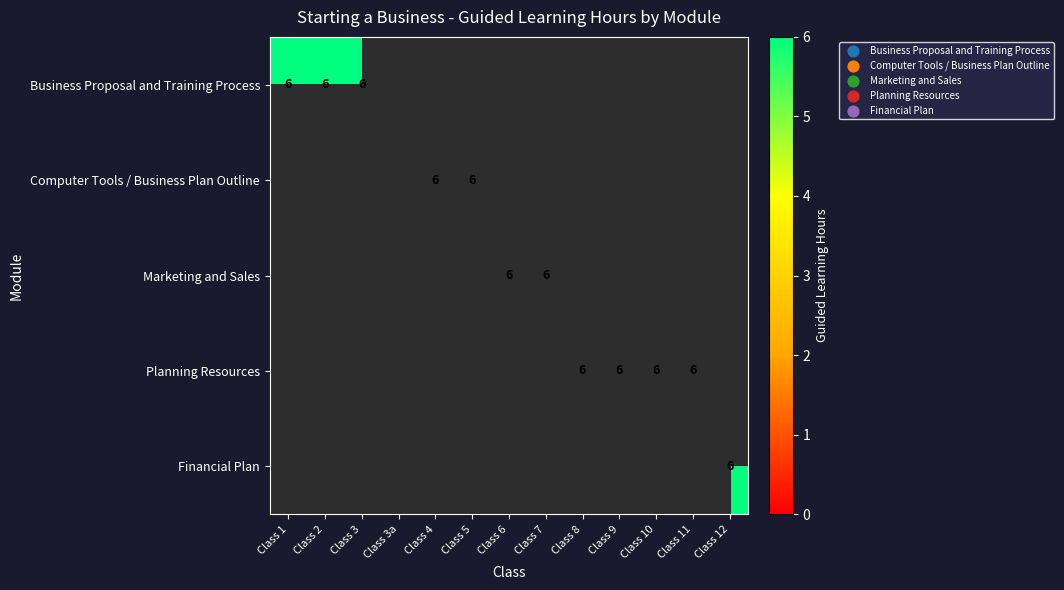

What is the maximum value for Planning Resources?

6